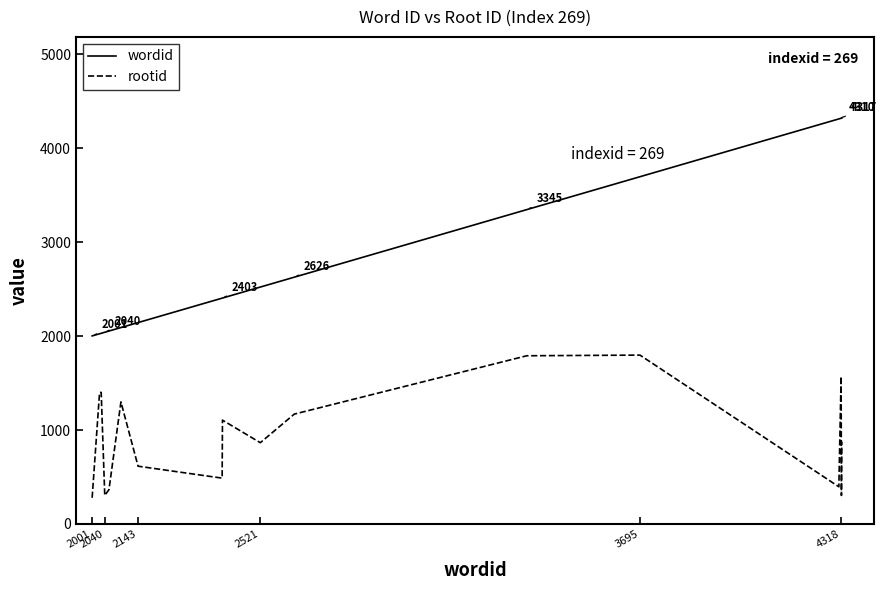

What is the greatest value displayed?

4319